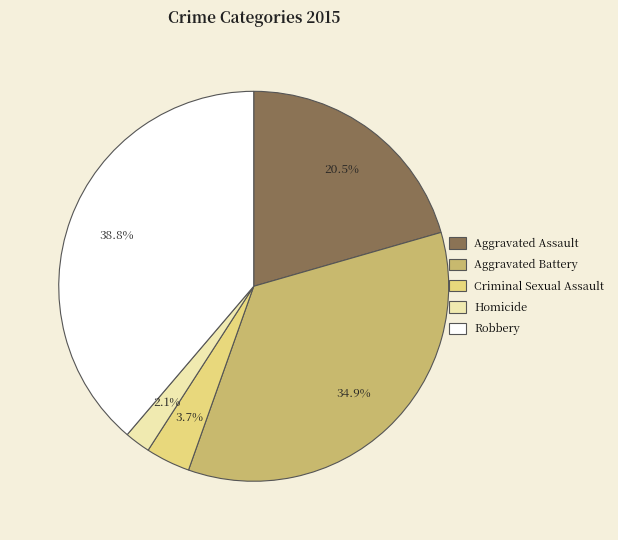

What percentage do Aggravated Assault and Robbery together represent?

59.3%